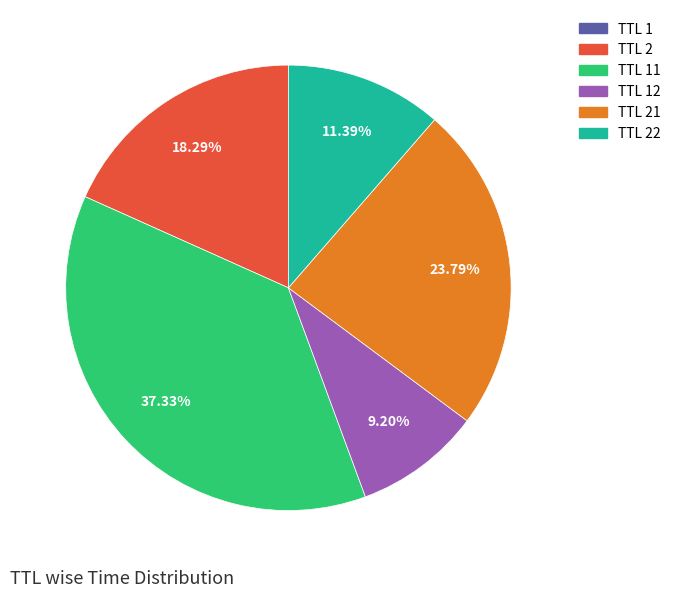

Between TTL 21 and TTL 22, which is larger?

TTL 21